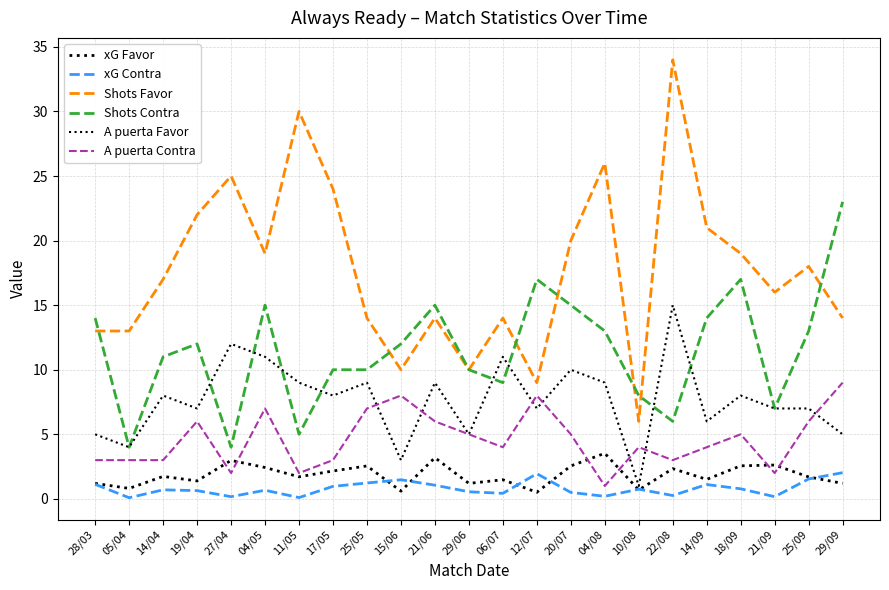

At which category is the sum across all series the highest?

22/08